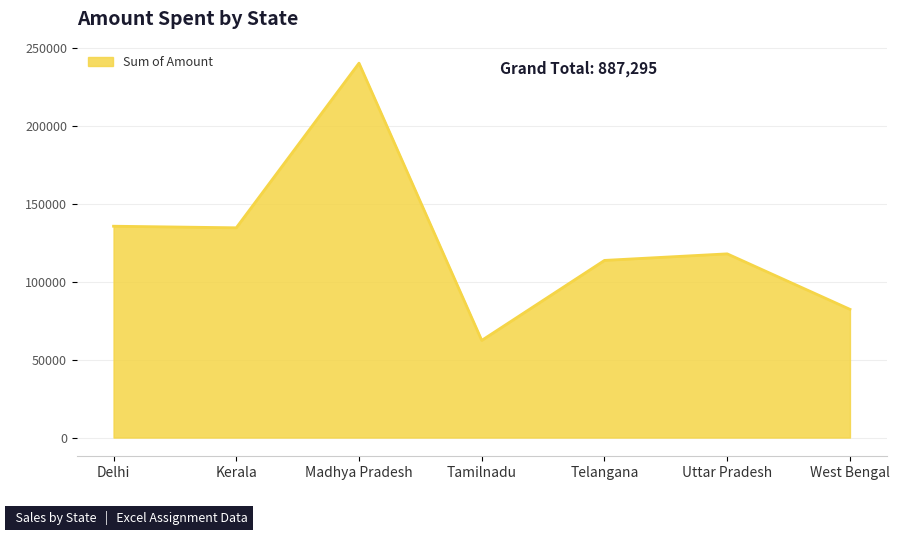

Does the chart display data point markers on the line(s)?

No